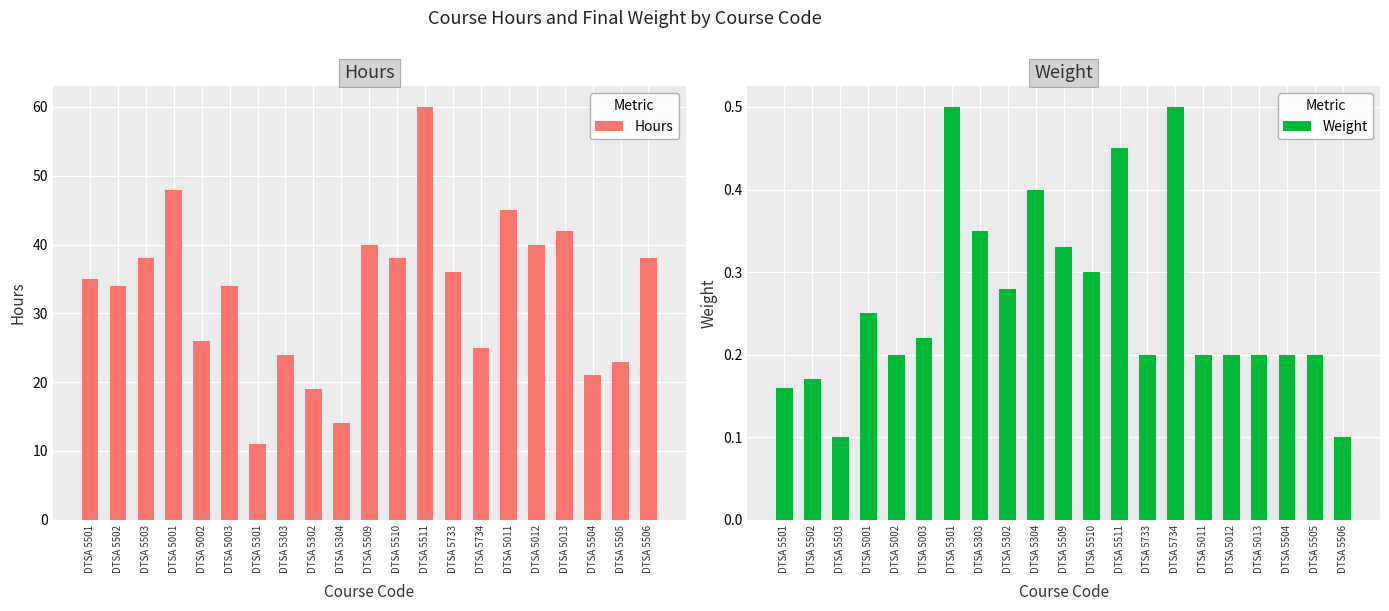

What is the total value across all series at DTSA 5733?

36.2